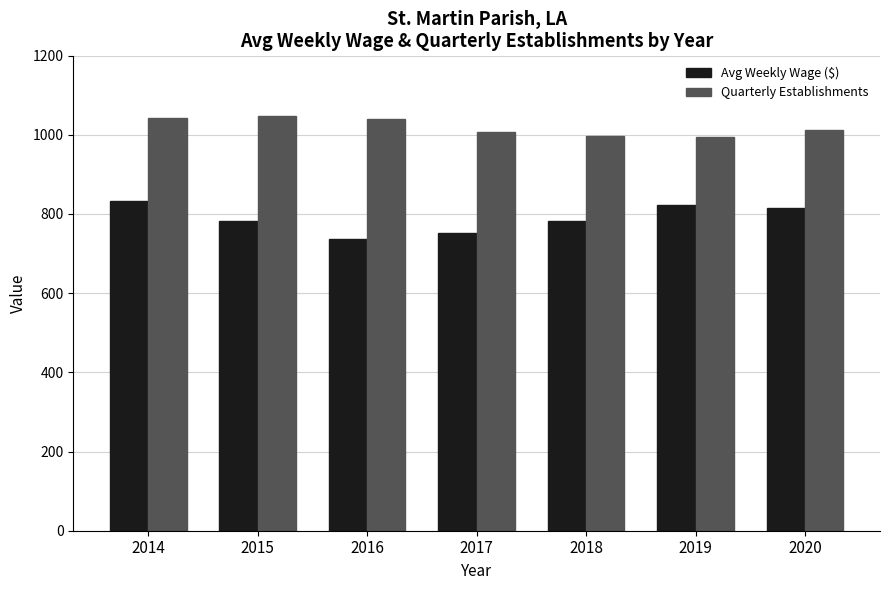

What is the average value of the Avg Weekly Wage ($) series?

789